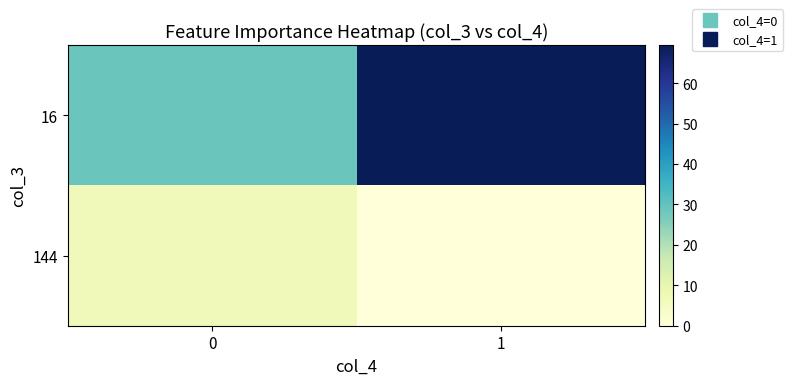

At how many categories does at least one series exceed 19?

2